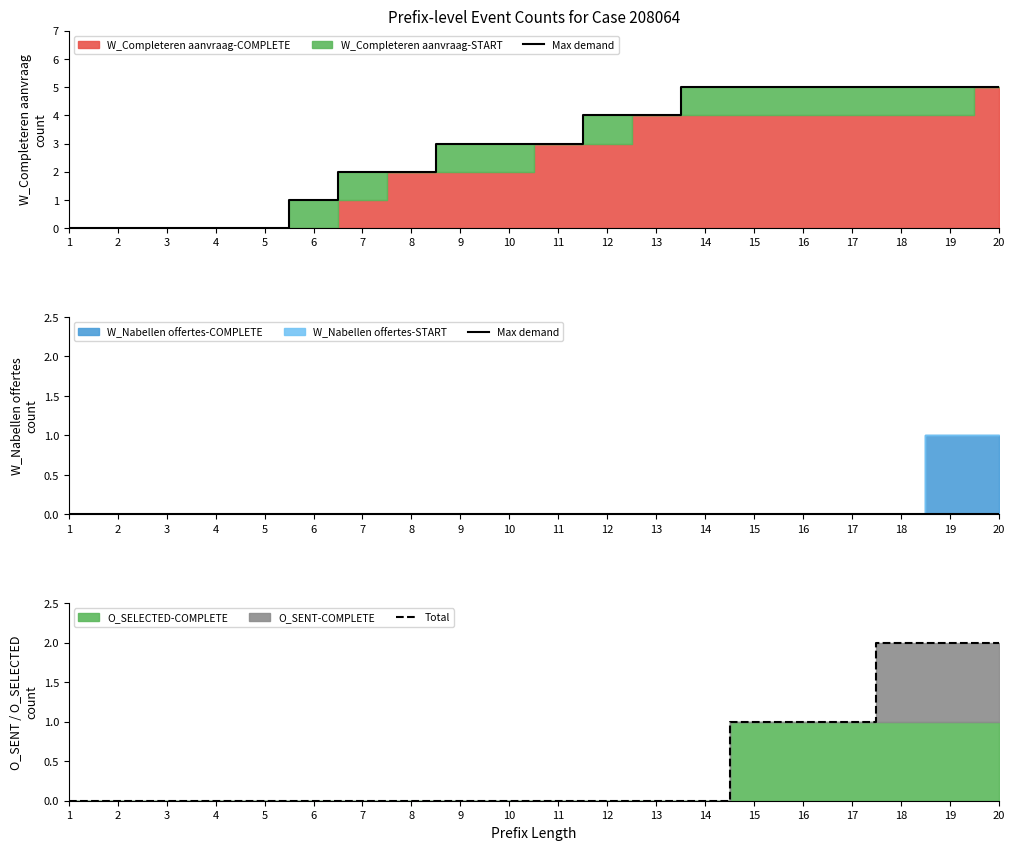

Is the value of Max demand at 6 greater than the value of Total at 19?

No